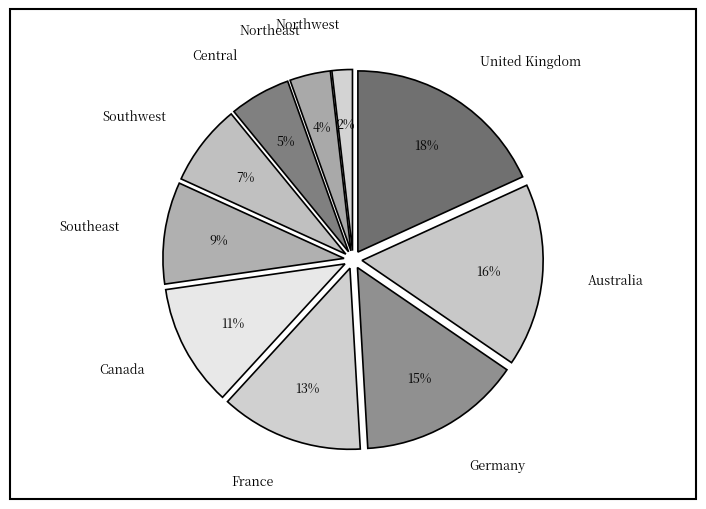

Rank the categories by value from lowest to highest.

Northwest, Northeast, Central, Southwest, Southeast, Canada, France, Germany, Australia, United Kingdom